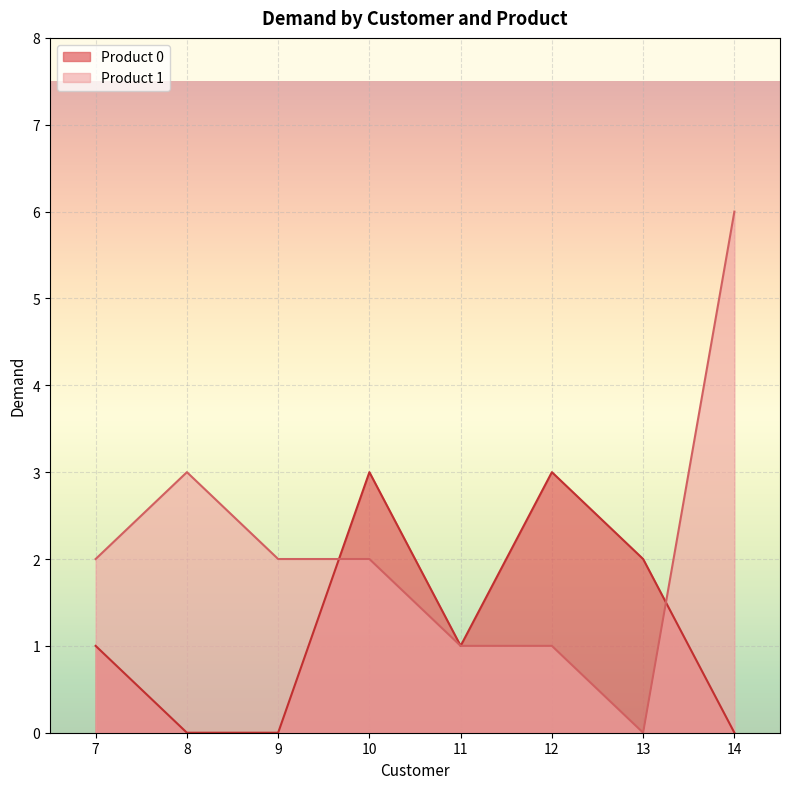

Which series ends up on top after the final intersection of Product 0 and Product 1?

Product 1